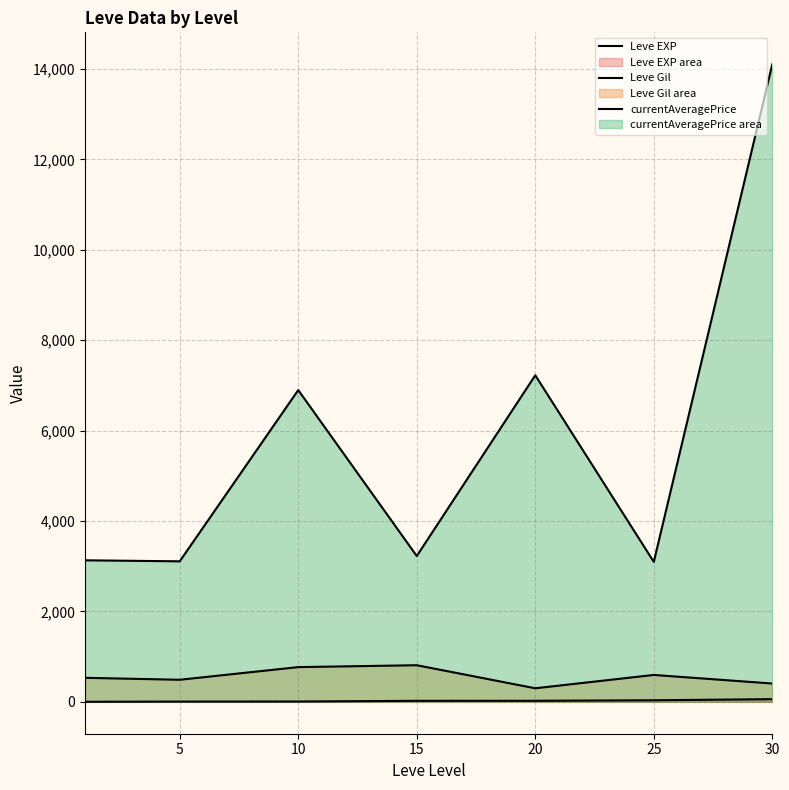

What is the difference between the currentAveragePrice values at 15 and 20?

3998.7